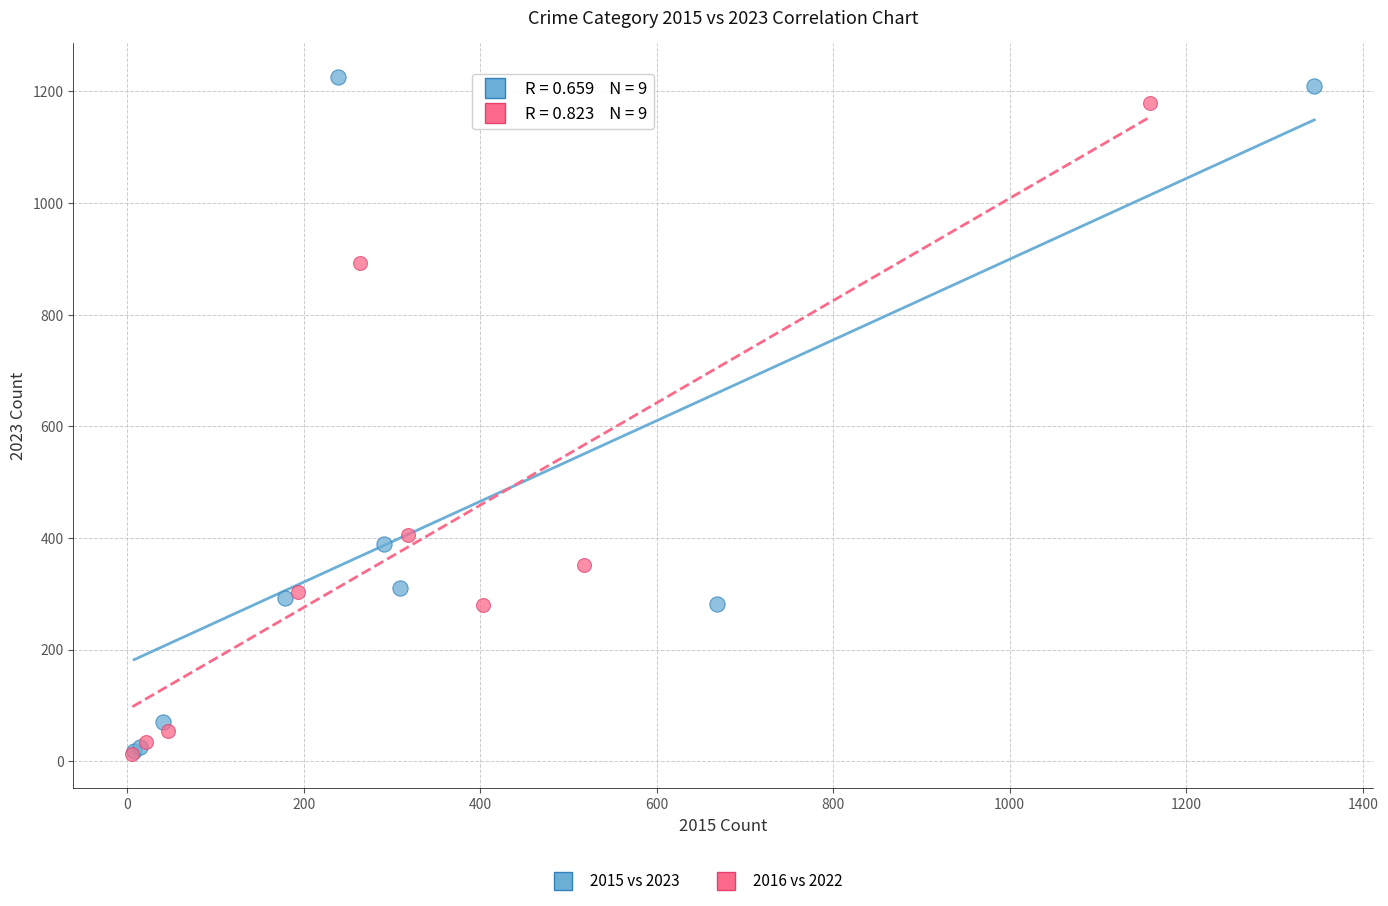

Which series has the largest Y range (max minus min)?

2015 vs 2023